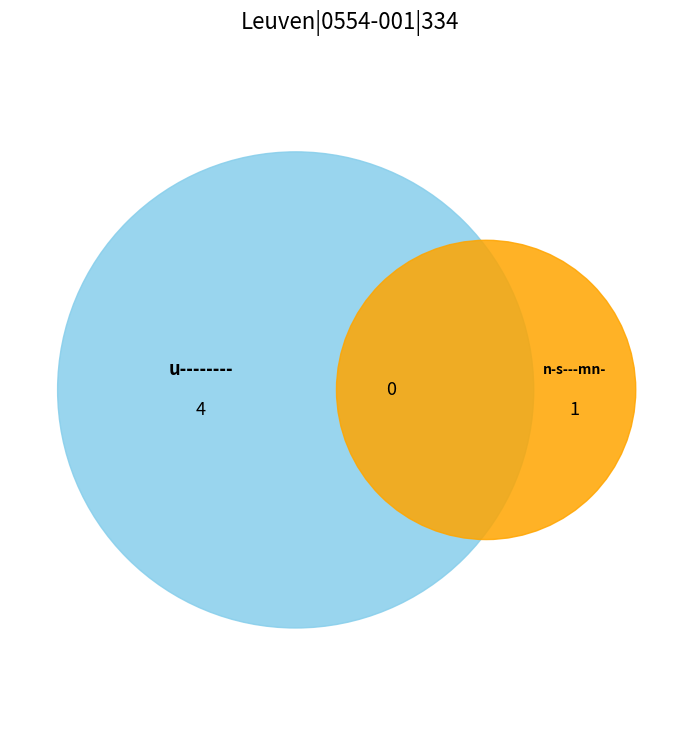

What is the ratio of the value at u-------- to the value at n-s---mn-?

4.0